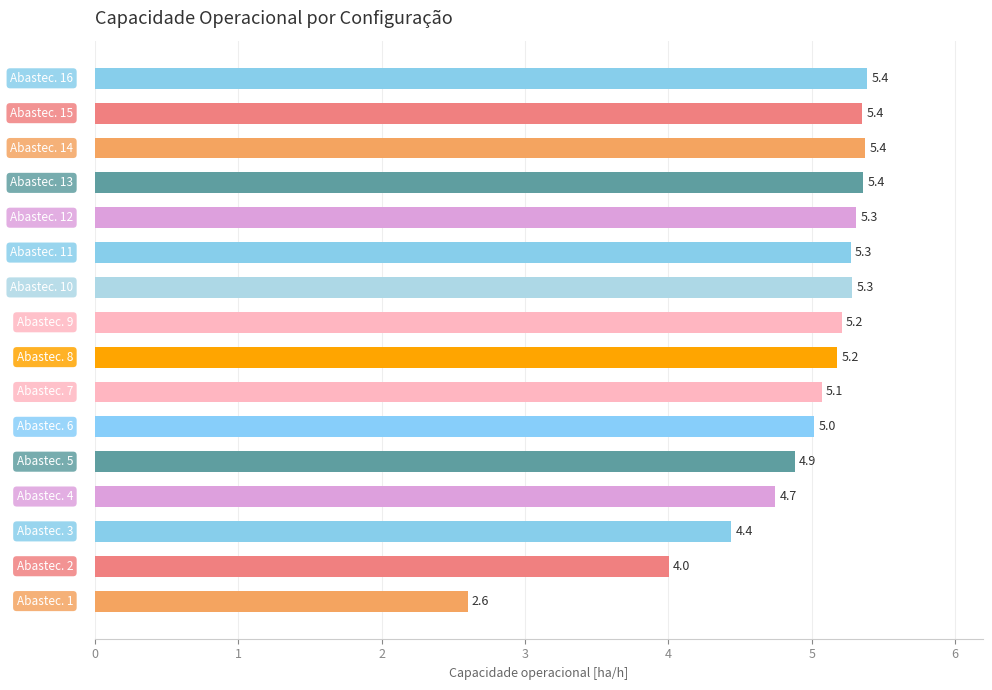

How many distinct data groups are displayed?

1